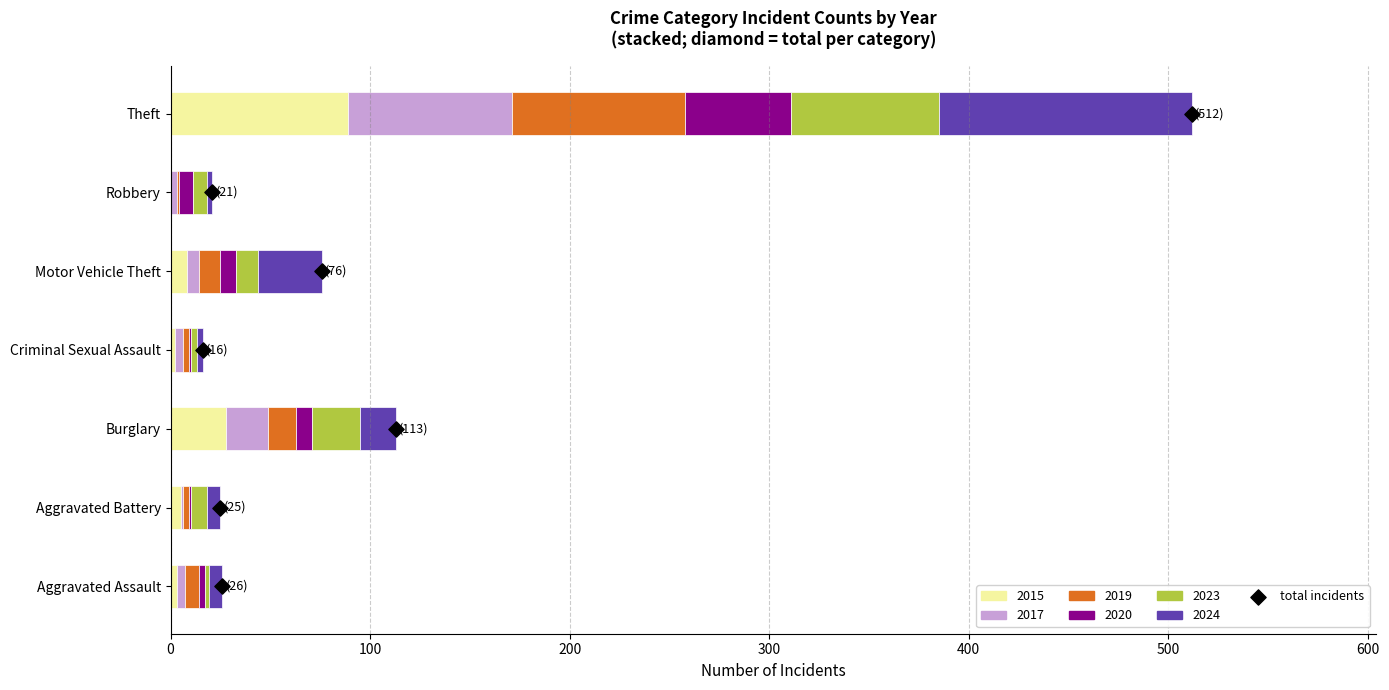

What is the change in value from 0 to 400?

+4